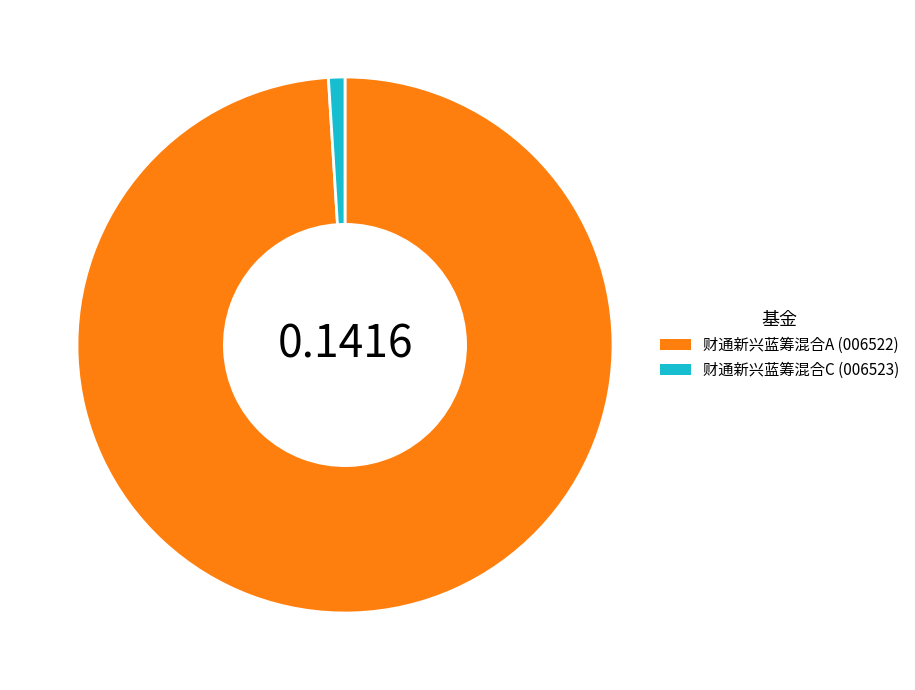

Is there any slice that represents more than half of the pie?

Yes